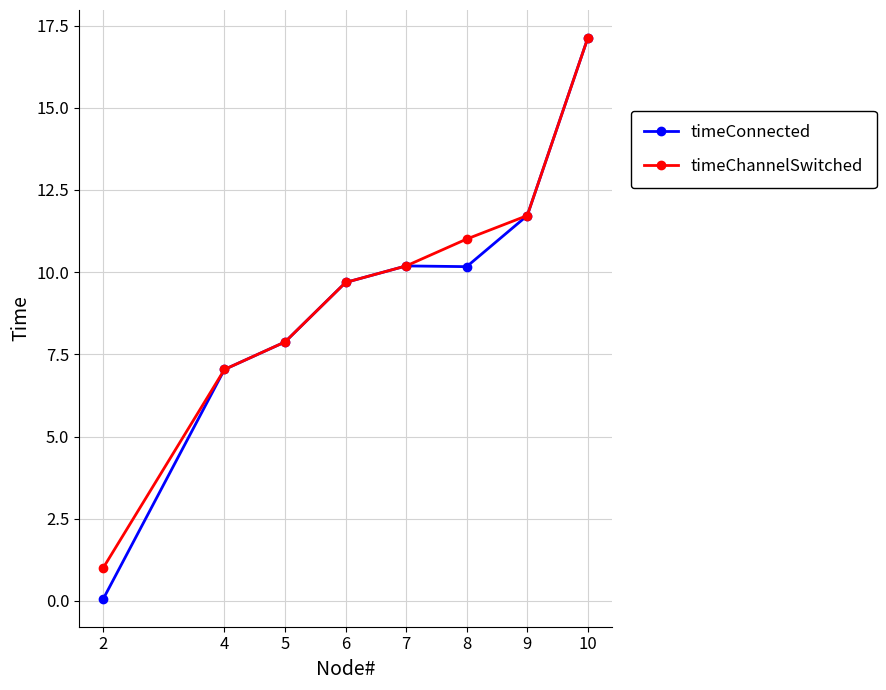

What is the approximate value of timeChannelSwitched at 6?

9.7